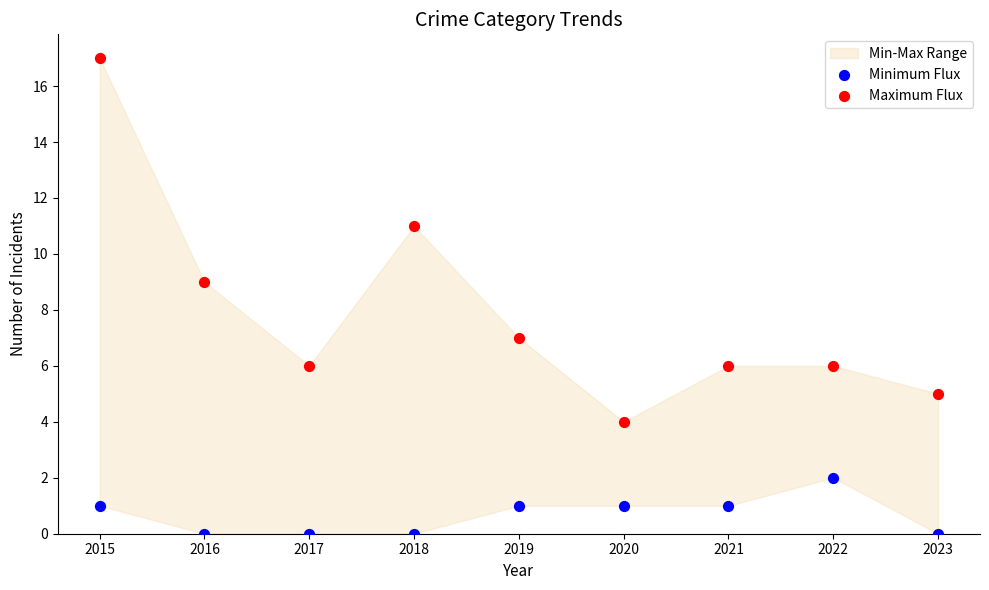

Across all data points, what is the range of Y values (max minus min)?

17